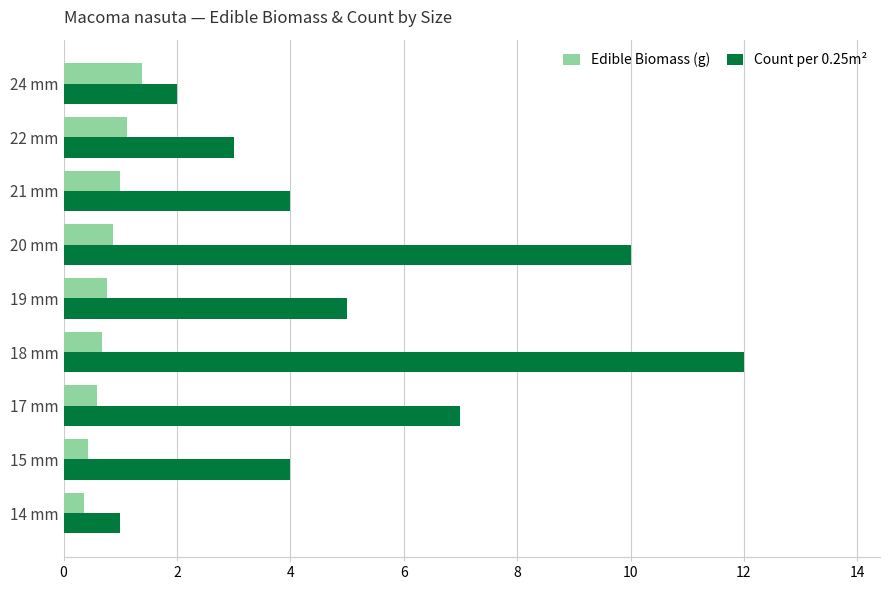

Read the Edible Biomass (g) value at 22 mm.

1.1